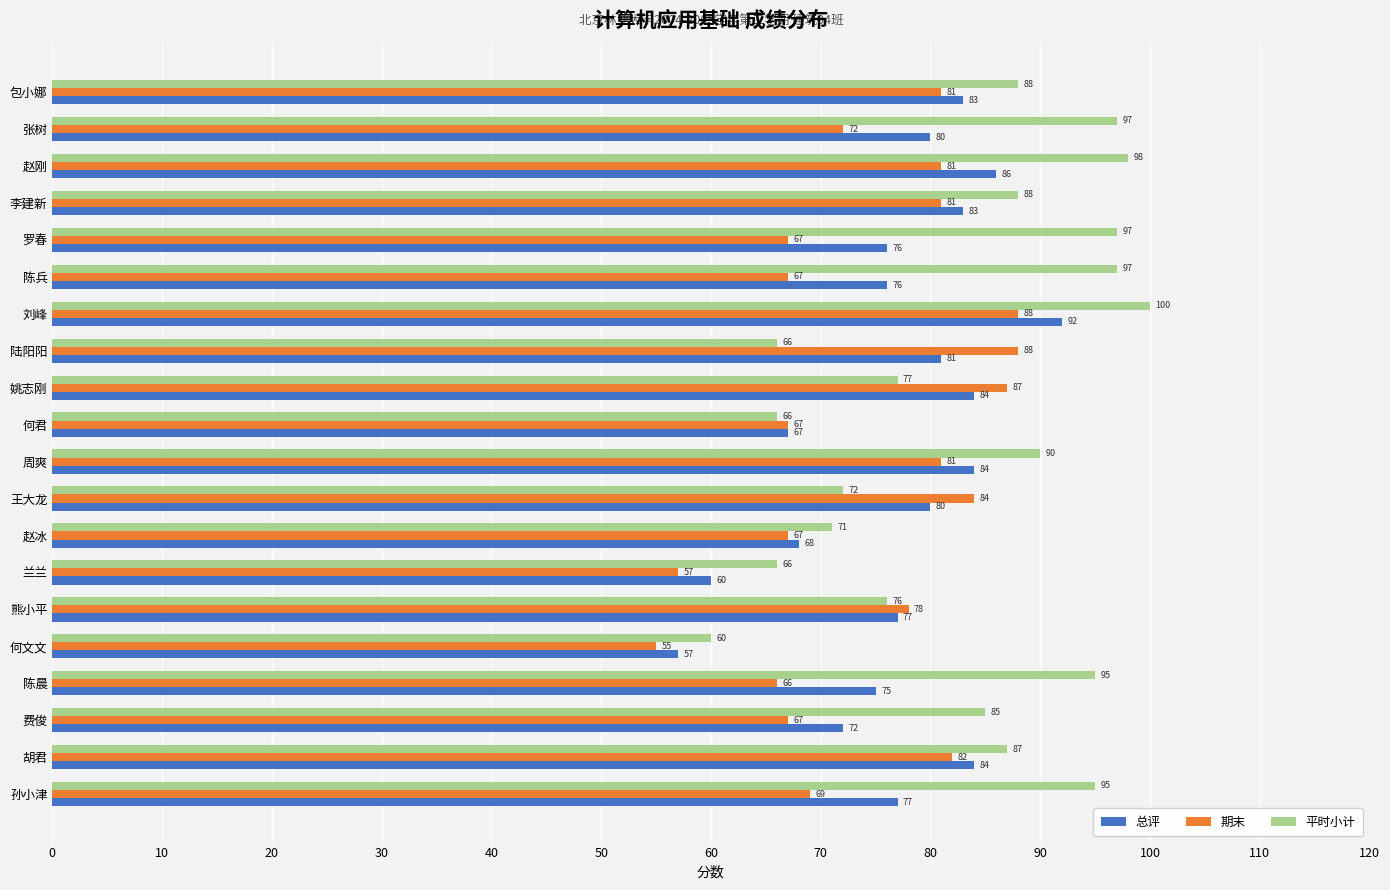

The value of 平时小计 at 包小娜 is 88. True or false?

True